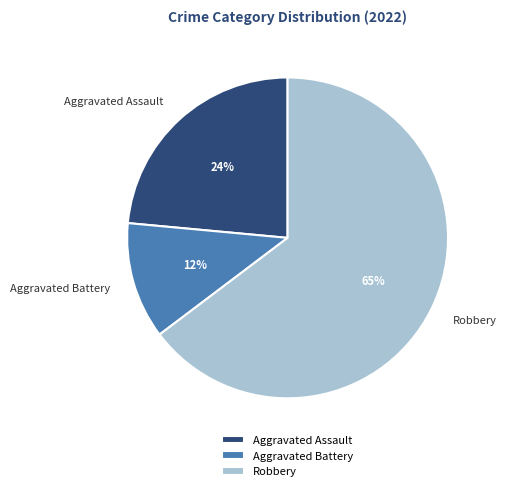

Rank the categories by value from lowest to highest.

Aggravated Battery, Aggravated Assault, Robbery